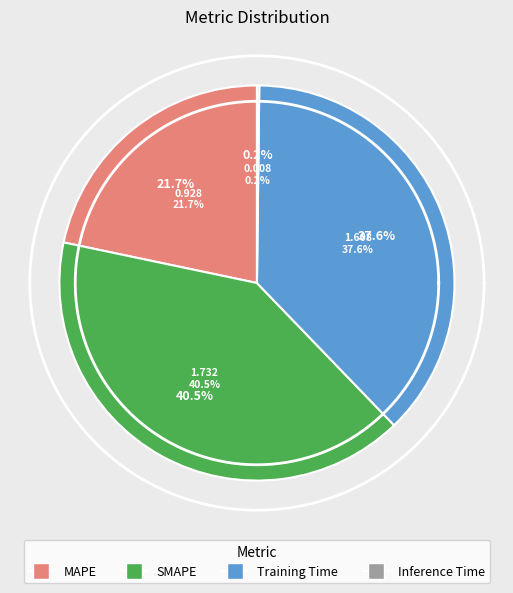

Which category has the smallest portion of the pie?

Inference Time